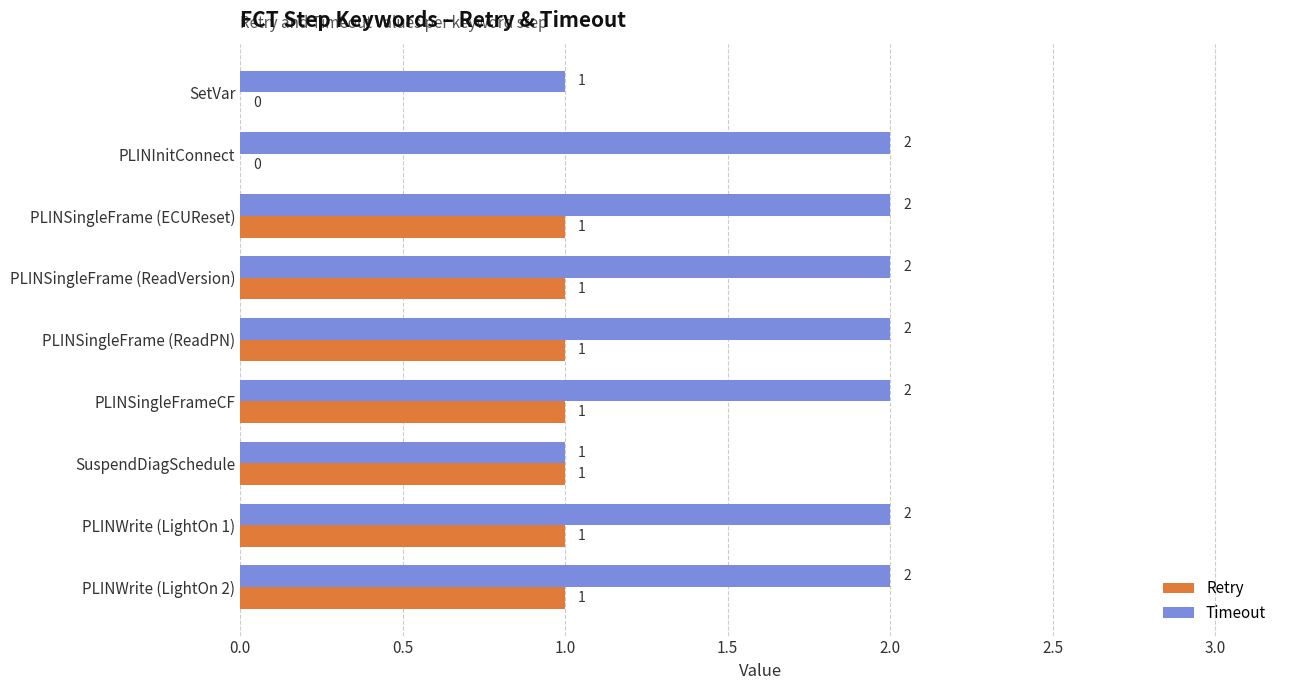

Is it true that Timeout equals 3 at PLINWrite (LightOn 1)?

False